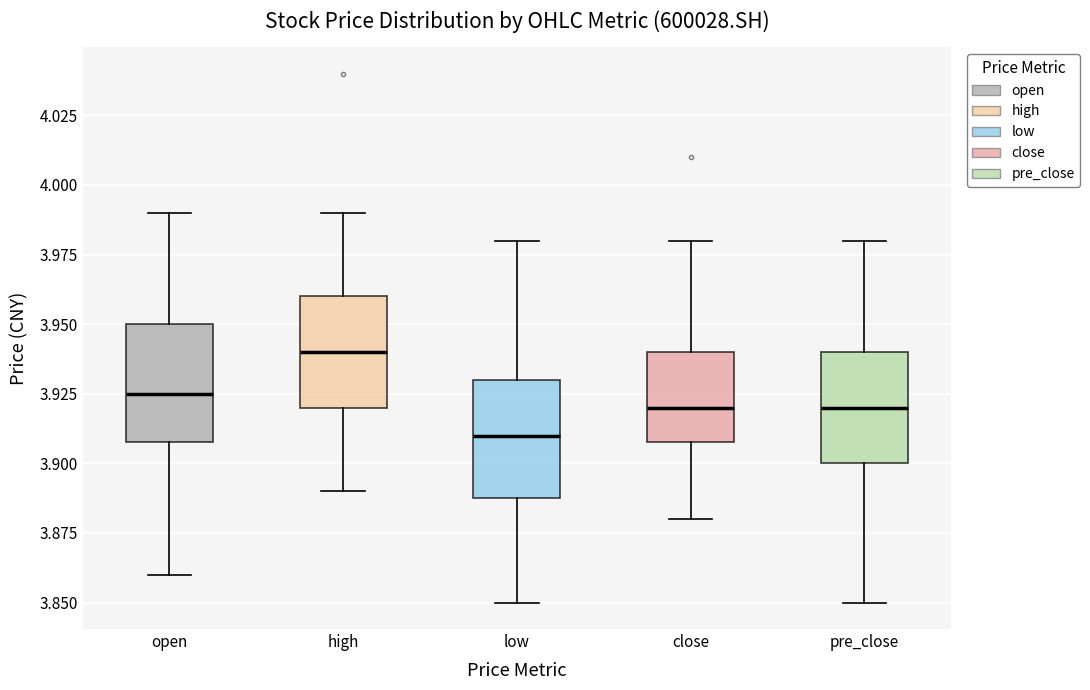

Reading left to right, transcribe this box plot: for each box, give where its median line is, the range the box spans, and where its two whiskers end, as read against the y-axis. The values are not printed on the chart, so give them approximately, as read against the axis.

open: median 3.925, box 3.910 to 3.950, whiskers 3.860 to 3.990
high: median 3.940, box 3.920 to 3.960, whiskers 3.890 to 3.990
low: median 3.910, box 3.890 to 3.930, whiskers 3.850 to 3.980
close: median 3.920, box 3.910 to 3.940, whiskers 3.880 to 3.980
pre_close: median 3.920, box 3.900 to 3.940, whiskers 3.850 to 3.980